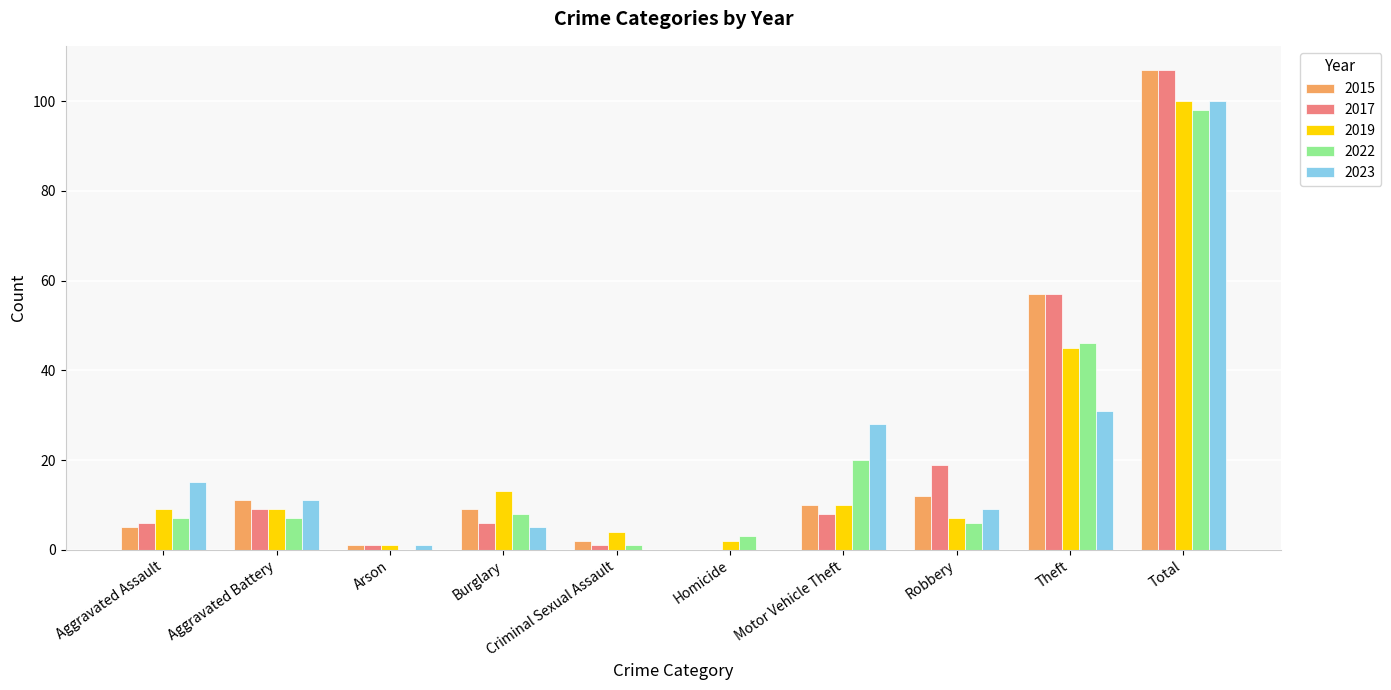

Is it true that 2019 equals 10 at Motor Vehicle Theft?

True